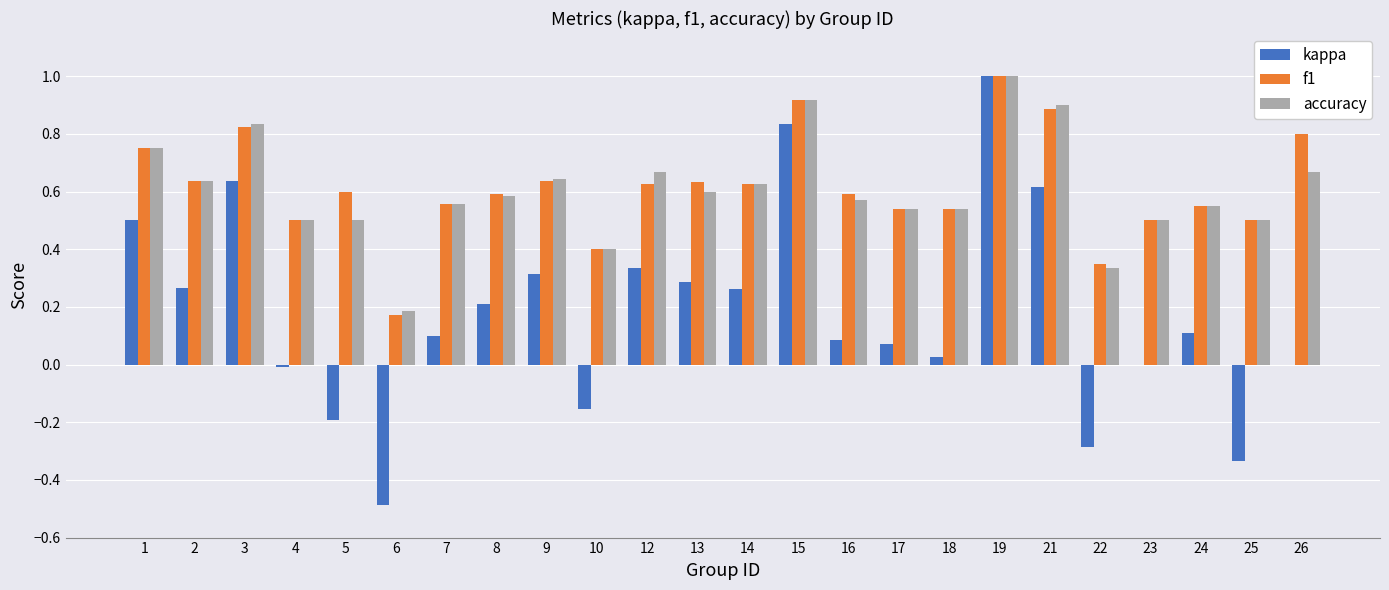

What is the highest value of the kappa series?

1.0